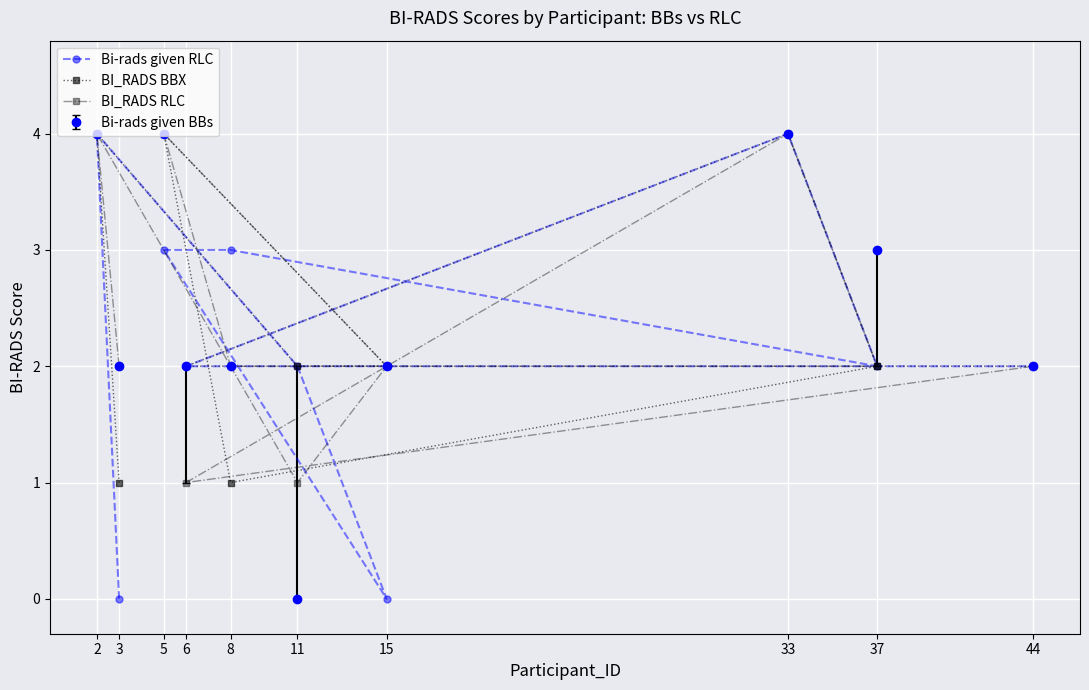

The Bi-rads given RLC series shows 2 at 37. True or false?

True